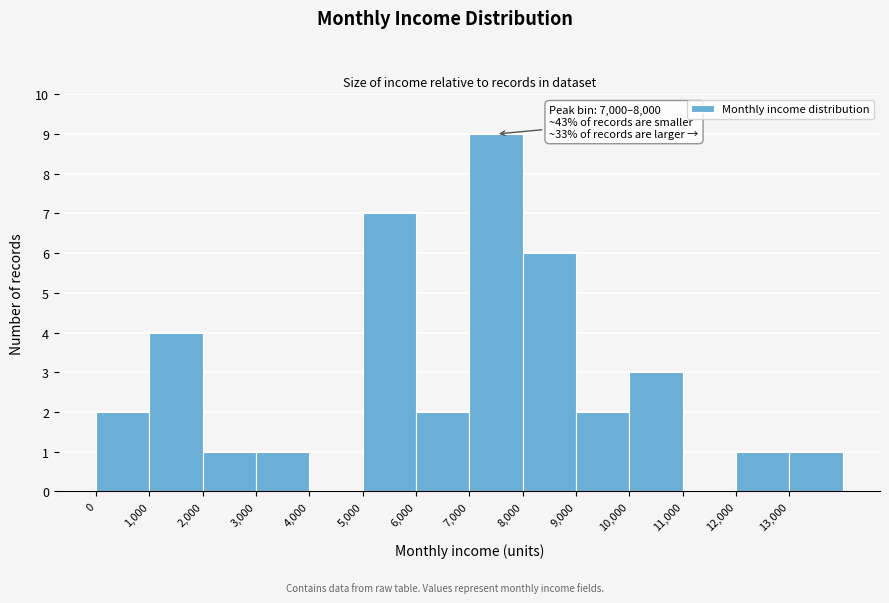

Which range on the x-axis has the tallest bar?

7000 to 8000